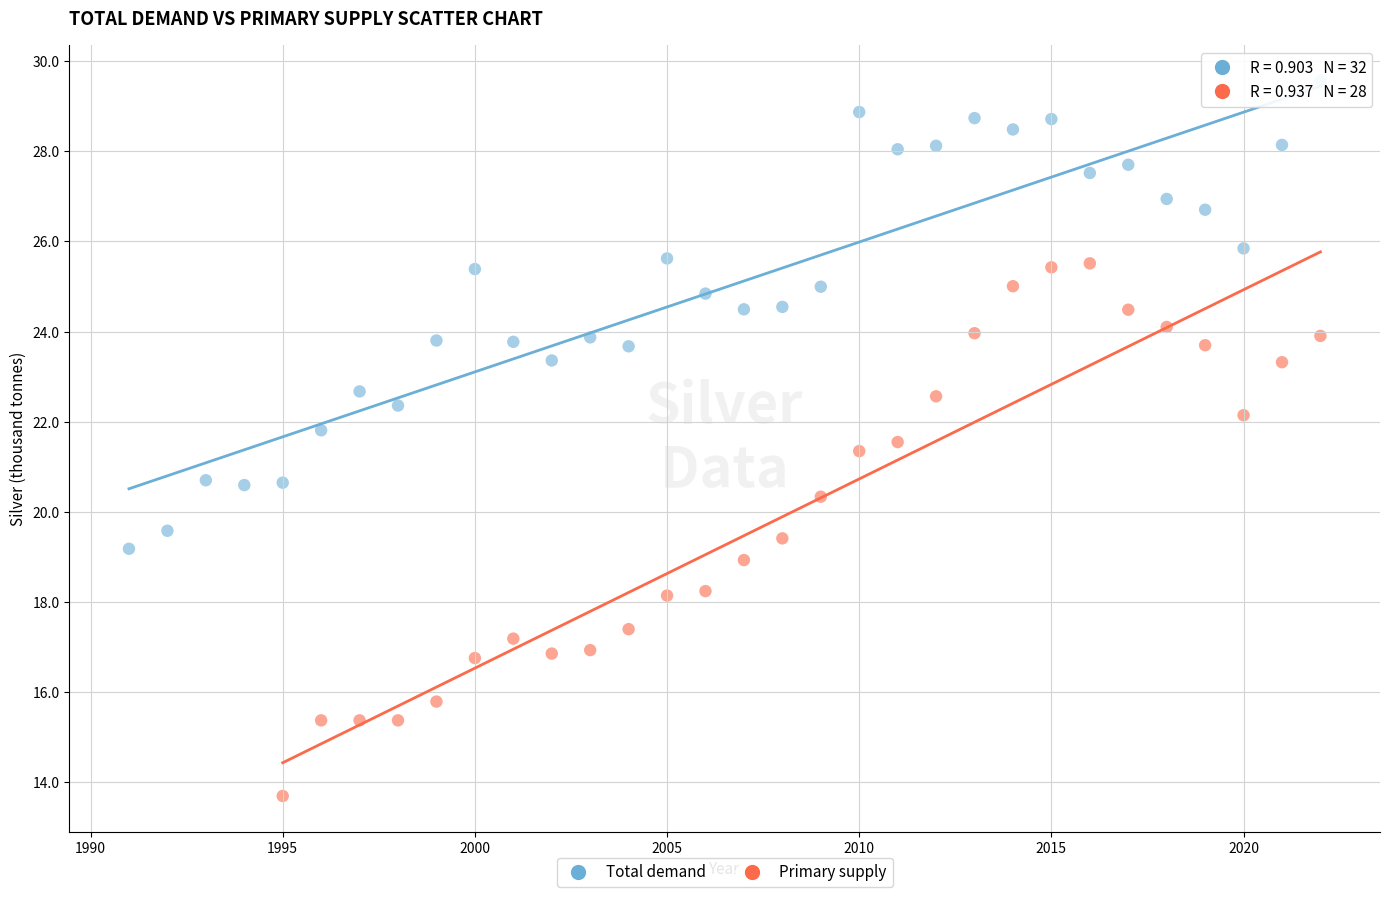

Which series reaches the minimum Y coordinate?

Primary supply